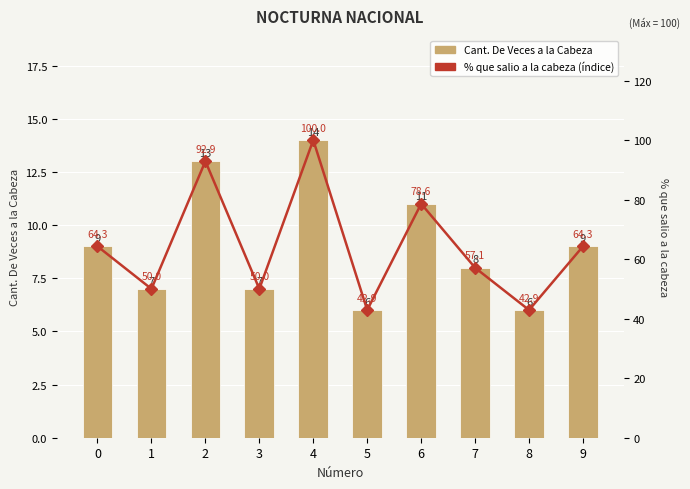

True or false: Cant. De Veces a la Cabeza has a value of 4.3 at 6.

False